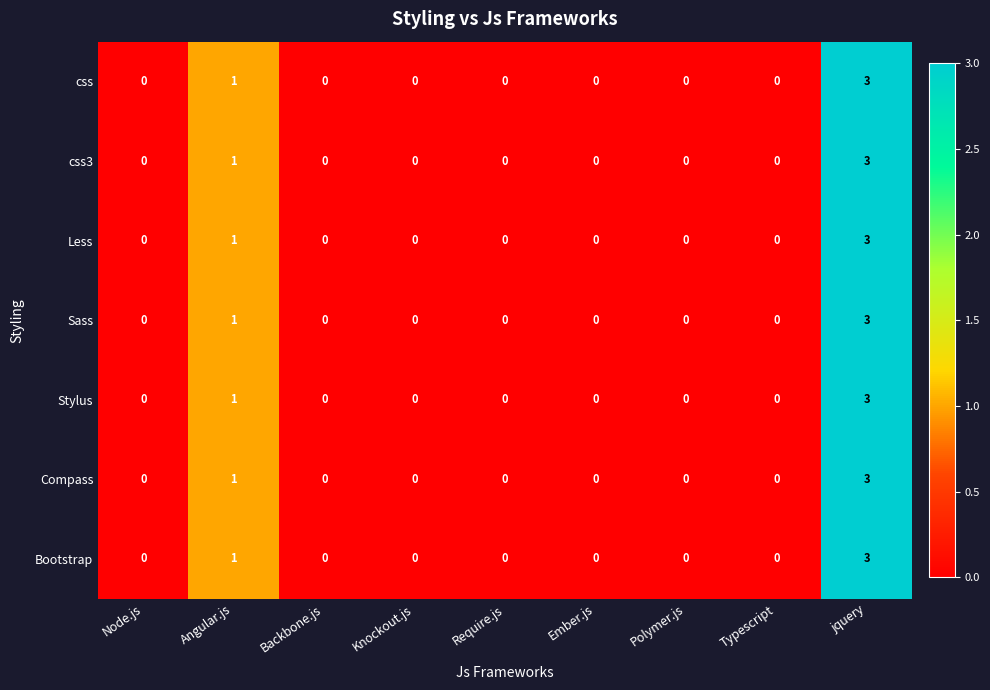

True or false: Compass has a value of -2 at Knockout.js.

False